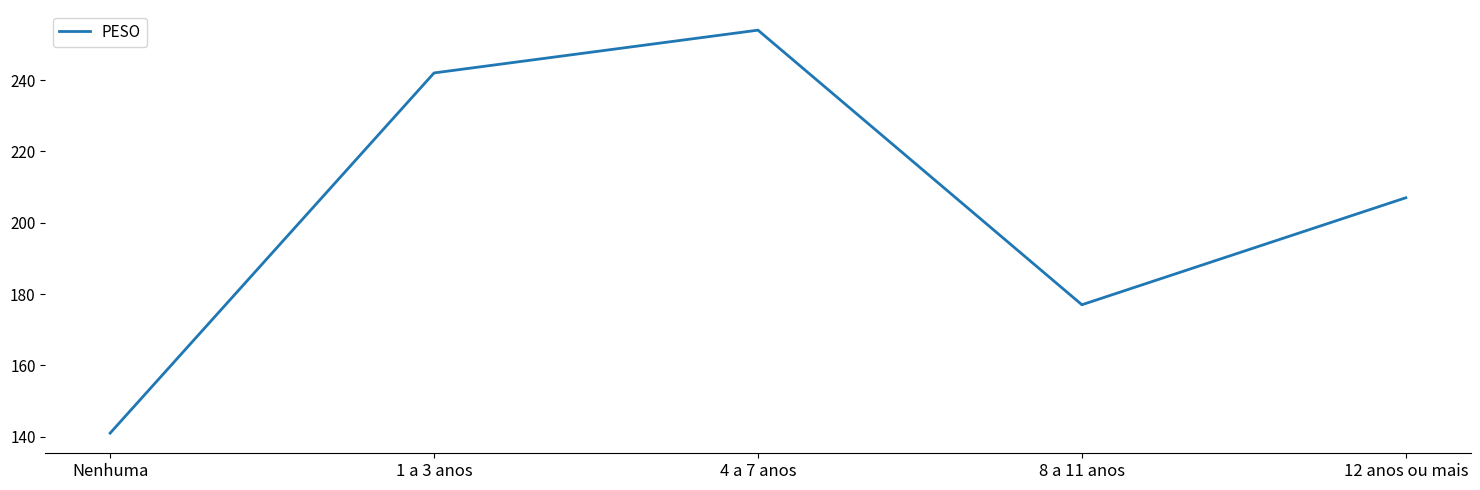

Rank the categories by value from lowest to highest.

Nenhuma, 8 a 11 anos, 12 anos ou mais, 1 a 3 anos, 4 a 7 anos